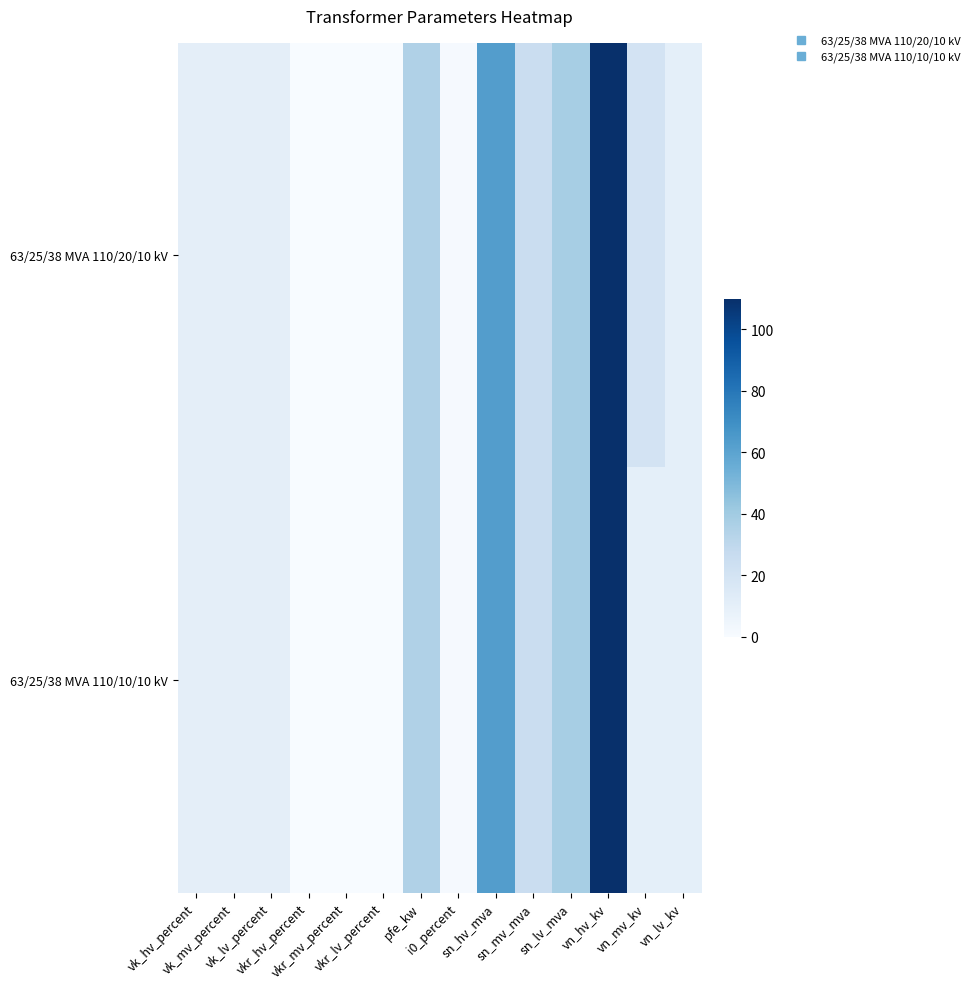

List the series in order of their peak value, lowest first.

63/25/38 MVA 110/20/10 kV, 63/25/38 MVA 110/10/10 kV